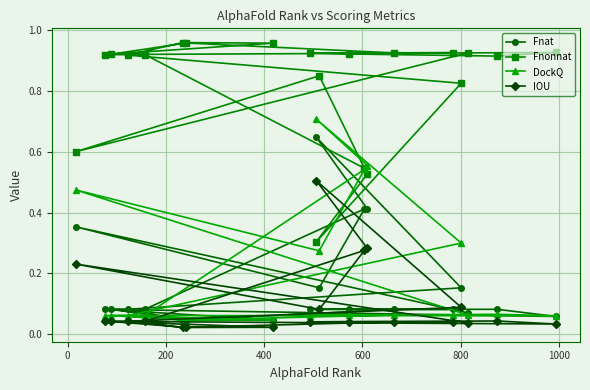

Rank the series by their maximum value, from lowest to highest.

IOU, Fnat, DockQ, Fnonnat